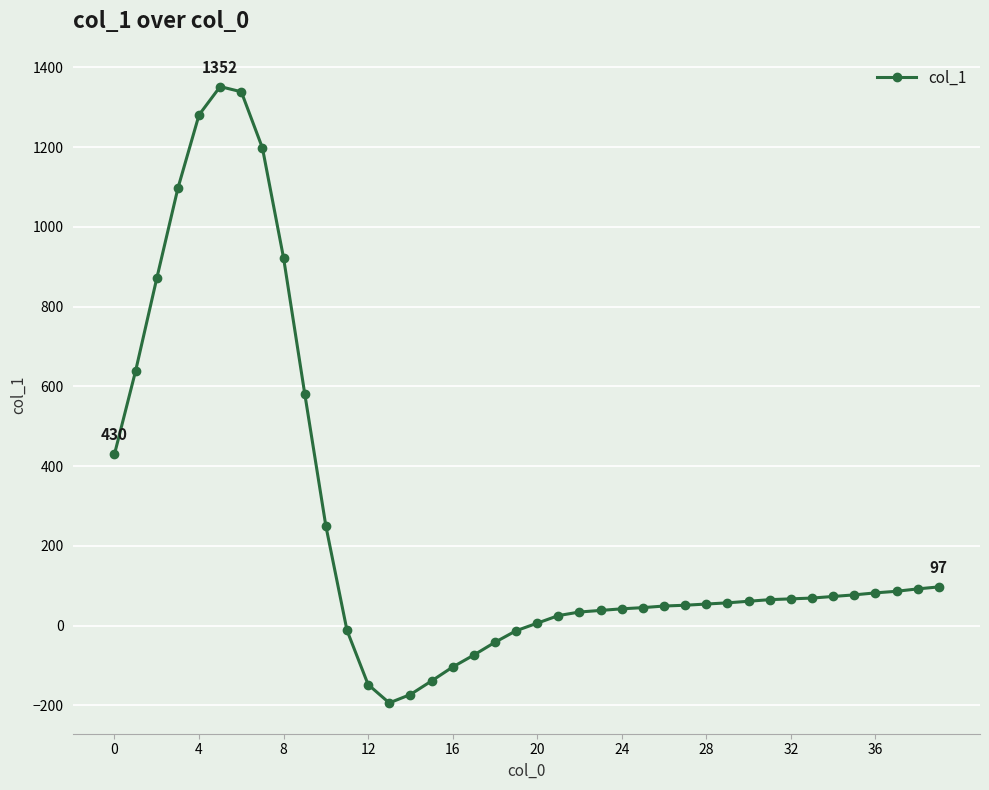

What is the smallest value displayed?

-194